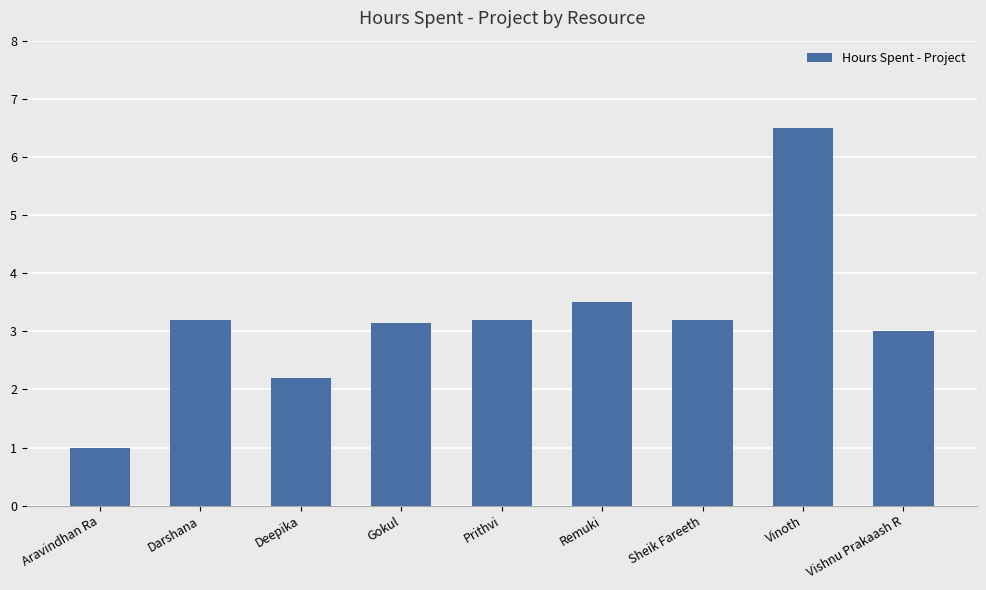

What is the difference between the maximum and minimum values?

5.5